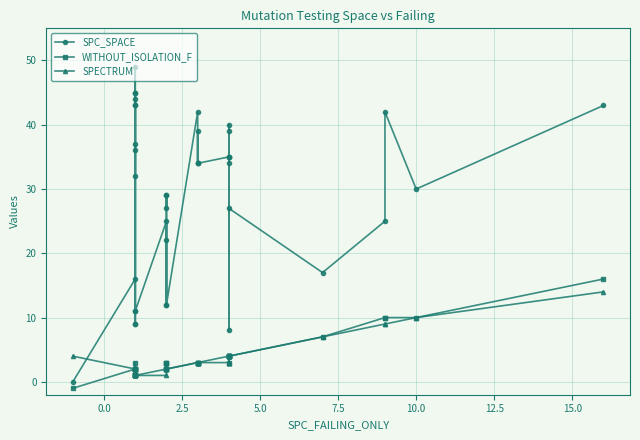

Is the value of WITHOUT_ISOLATION_F at 22 greater than the value of SPC_SPACE at 17?

No